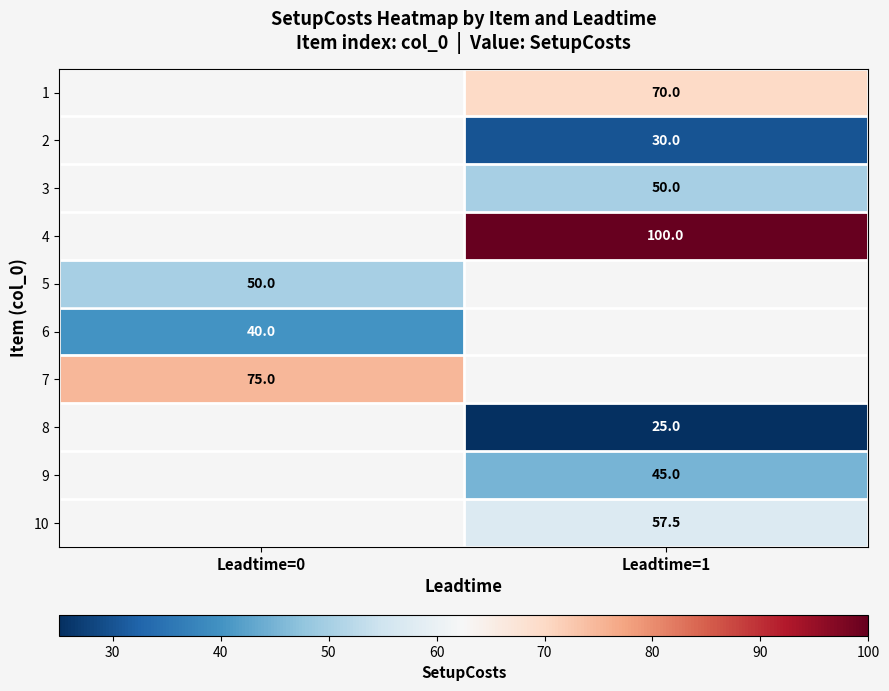

How many data points does each series have?

2